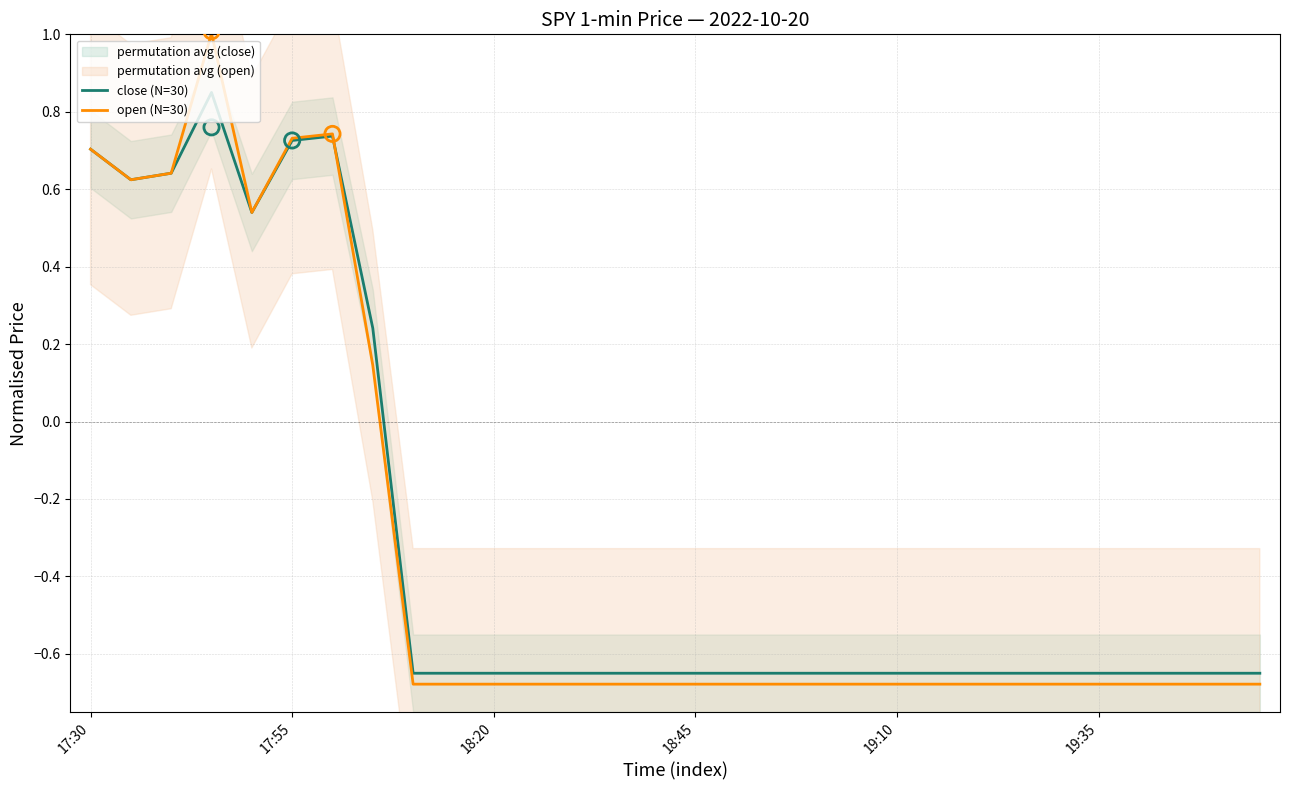

Where does the open (N=30) series first go above 0?

17:30